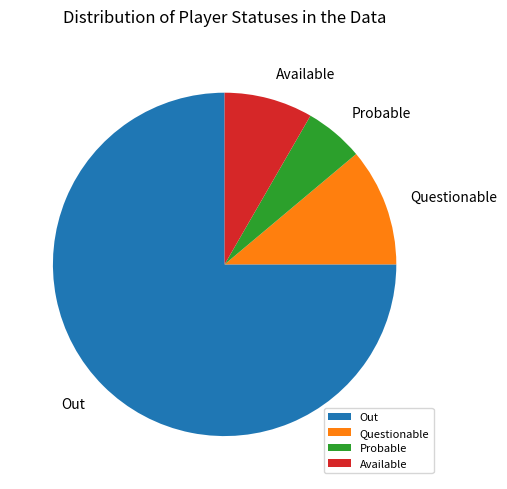

Which category has the smallest portion of the pie?

Probable